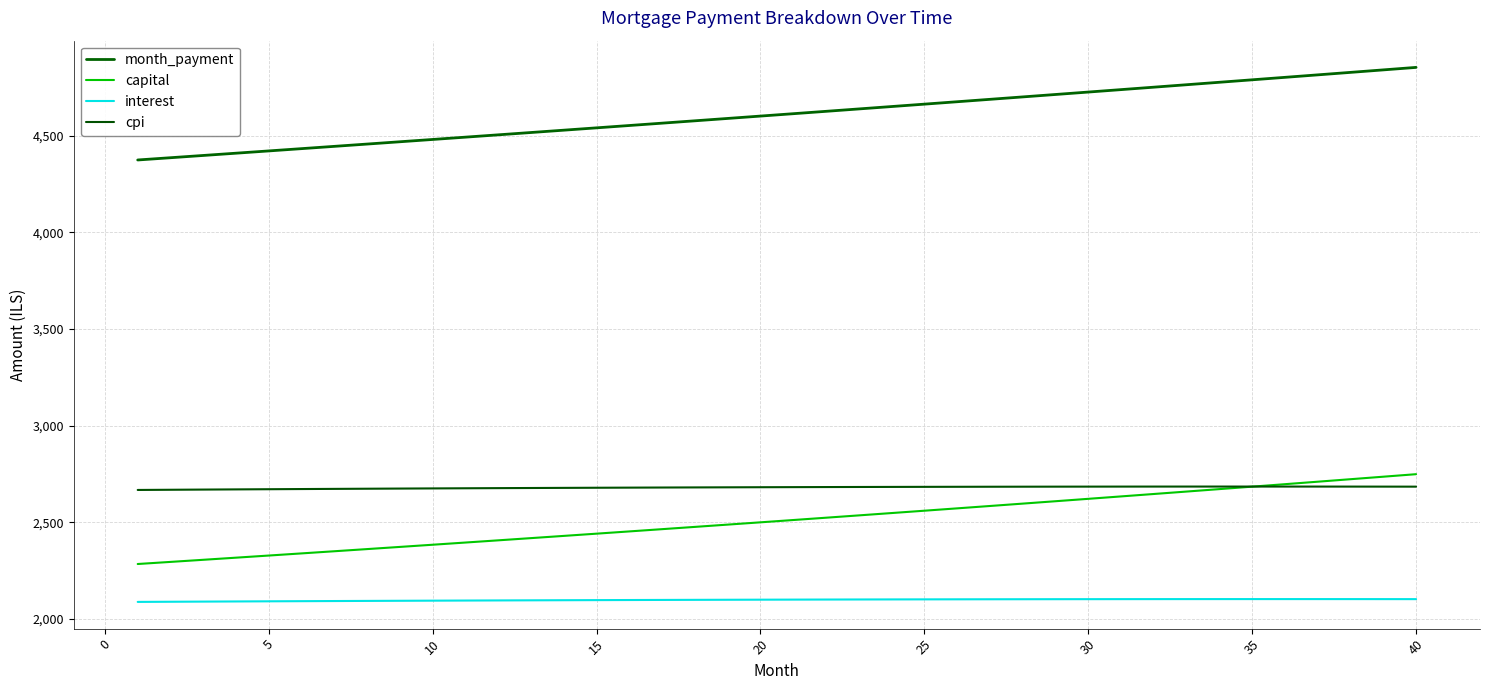

Does the chart display data point markers on the line(s)?

No